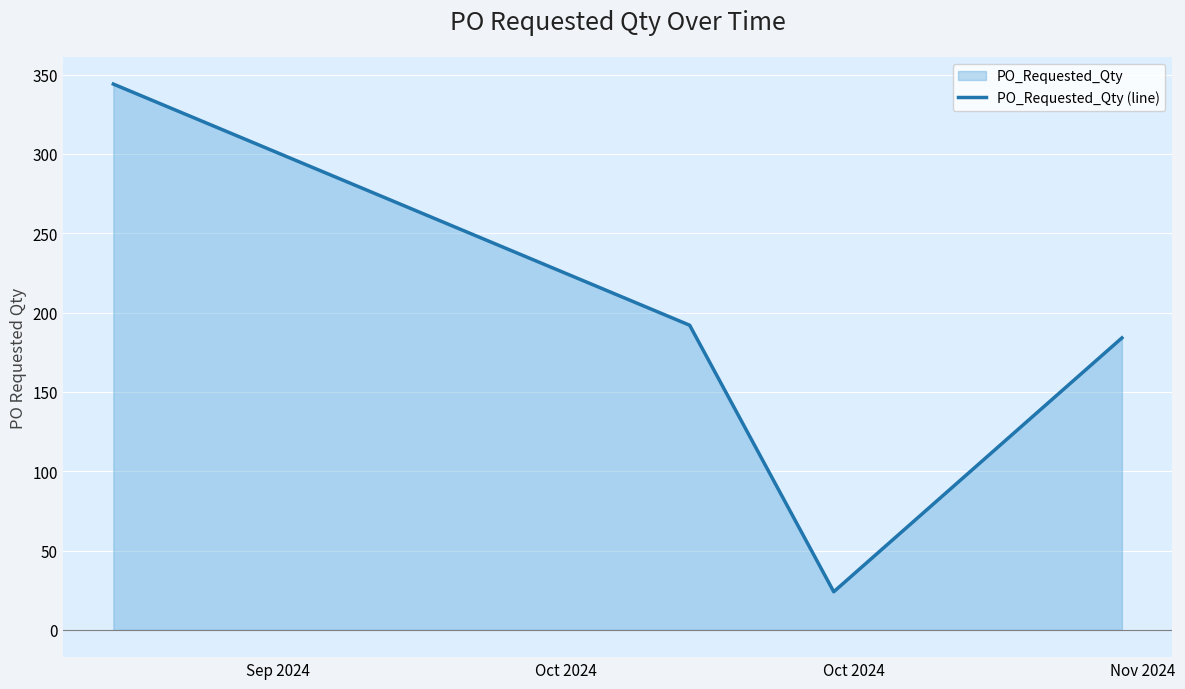

What is the average value?

186